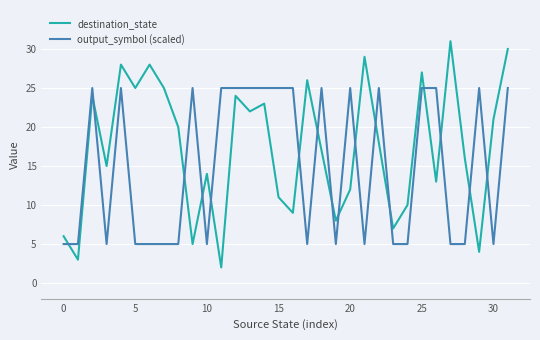

What is the minimum value shown in the chart?

2